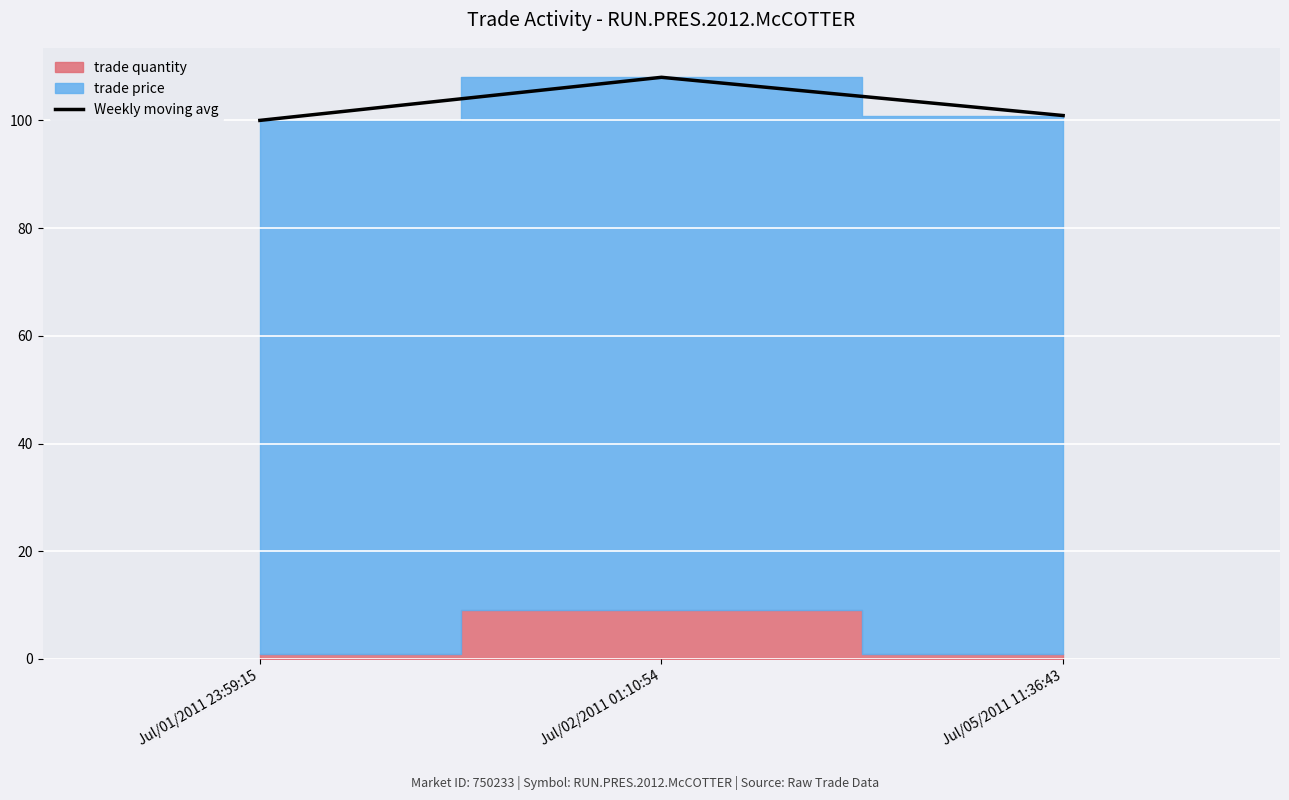

The Weekly moving avg series shows 108.0 at Jul/02/2011 01:10:54. True or false?

True